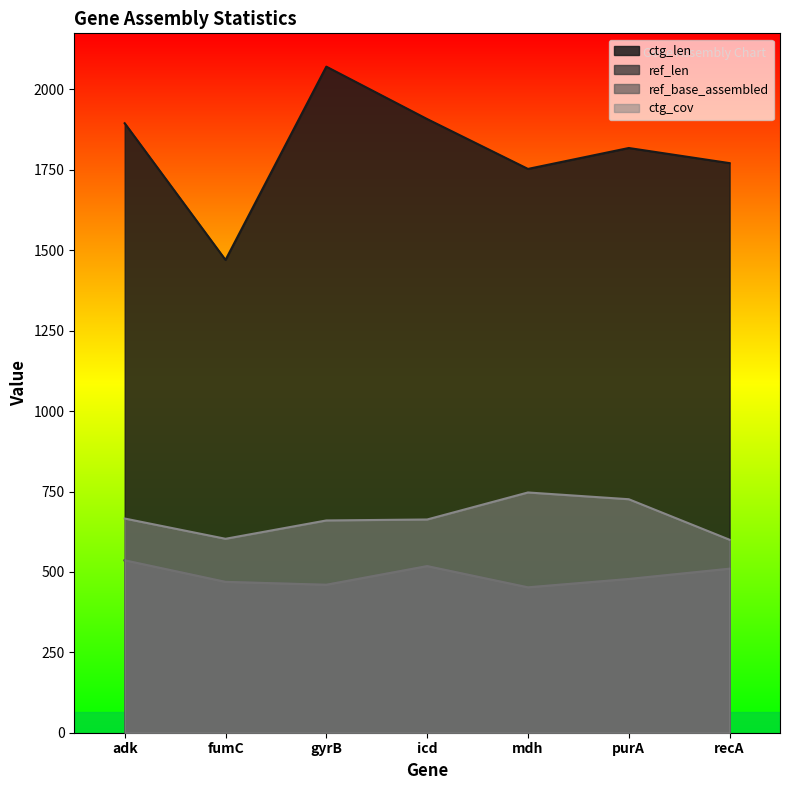

Is the value of ref_len at recA greater than the value of ctg_cov at gyrB?

No